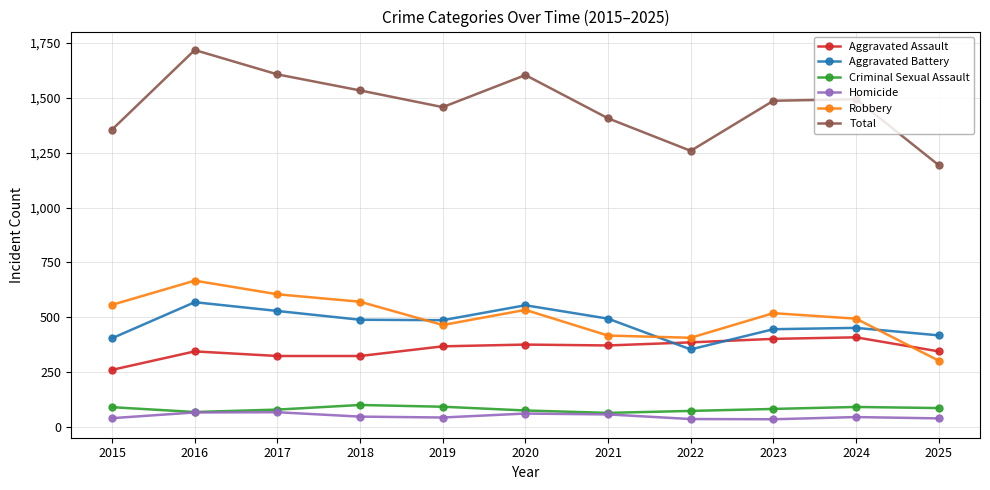

What is the value of the Aggravated Battery point at the 6th from the left?

555